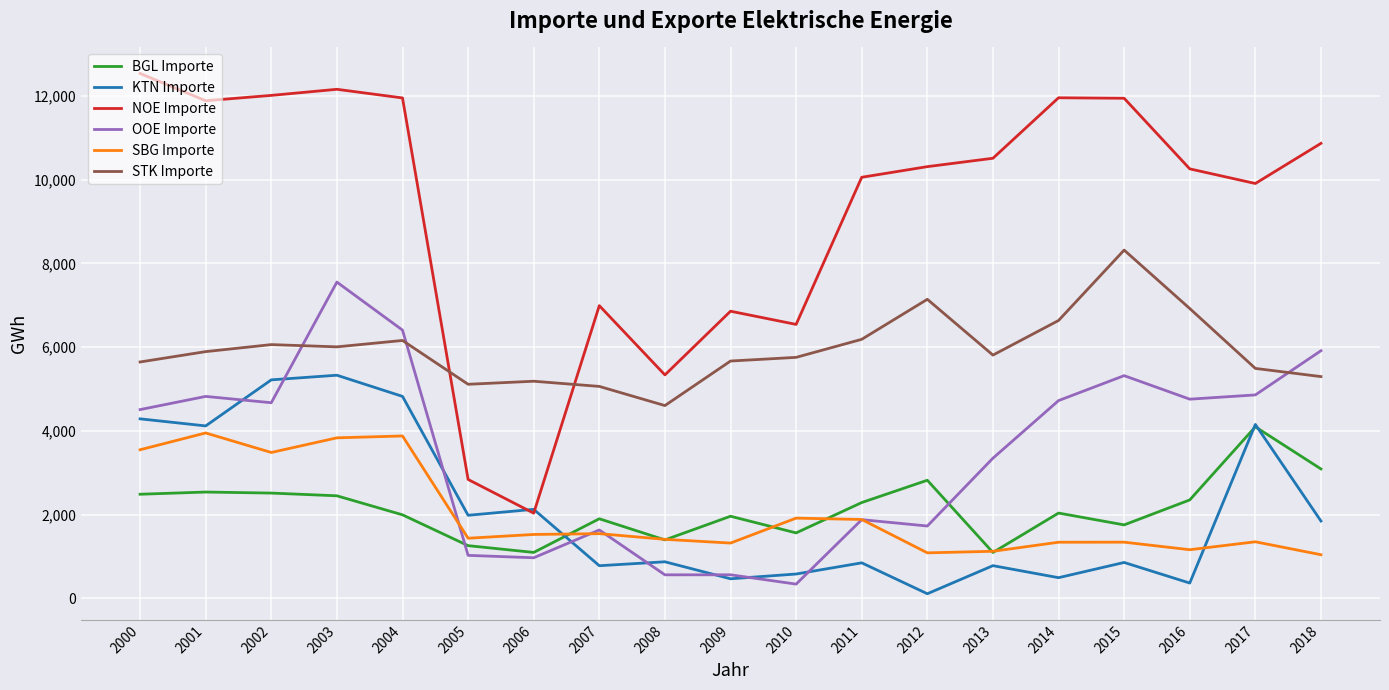

Which series ends up on top after the final intersection of NOE Importe and STK Importe?

NOE Importe